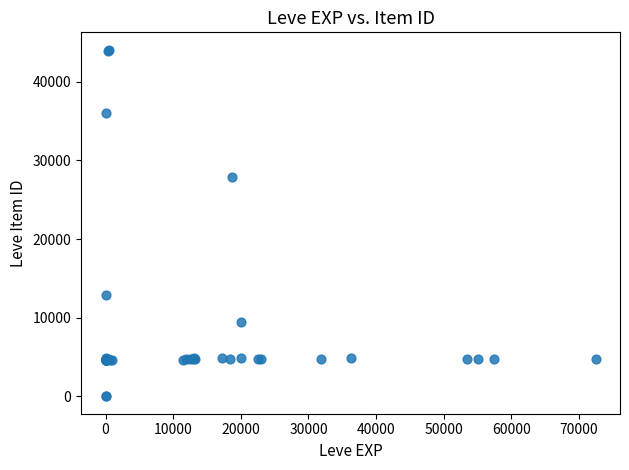

What Y value in the scatter plot is closest to 22048?

27884